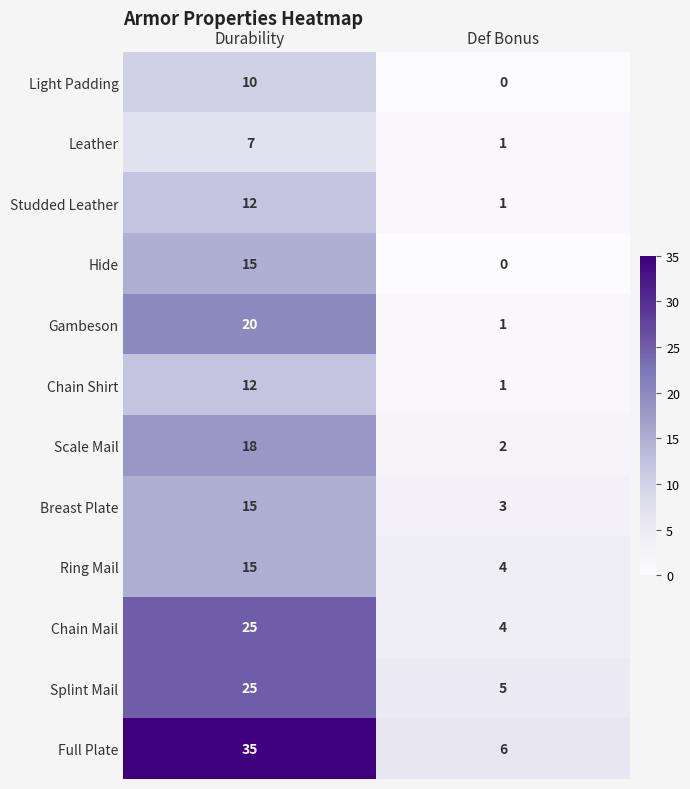

What is the total value across all series at Def Bonus?

28